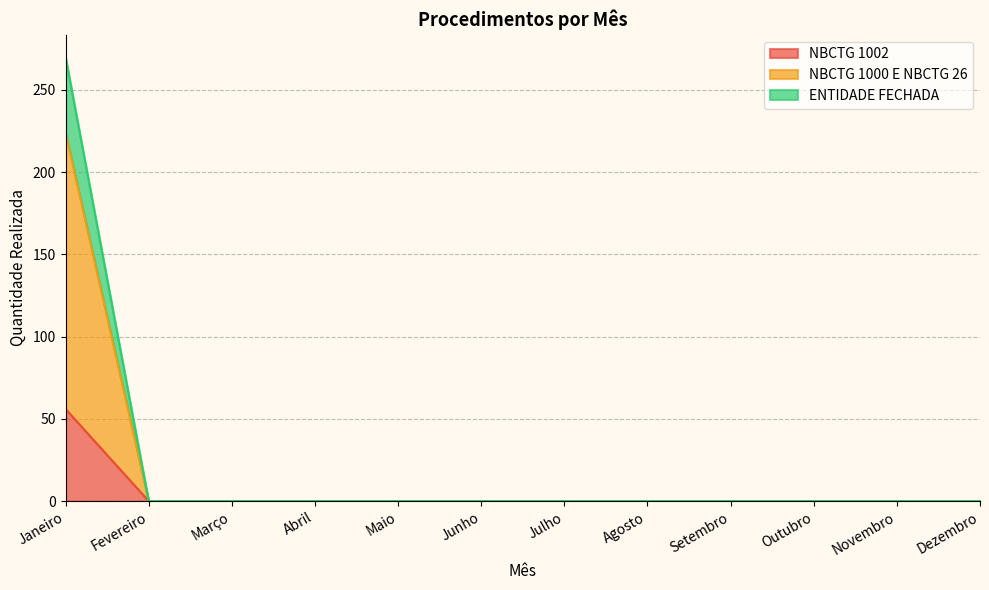

Which has a higher value, Outubro or Dezembro?

Outubro